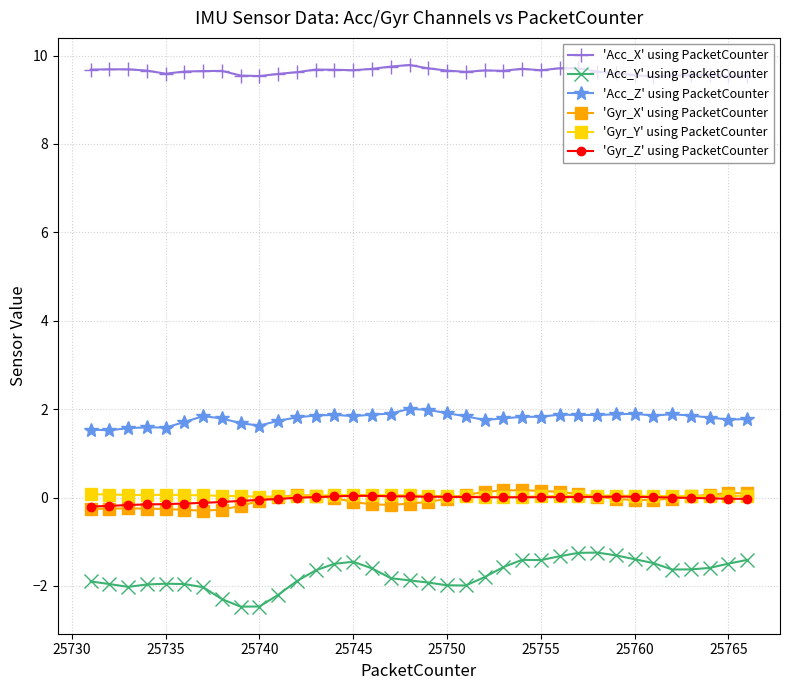

What is the value of the 'Acc_Z' using PacketCounter point at the 35th from the left?

1.8